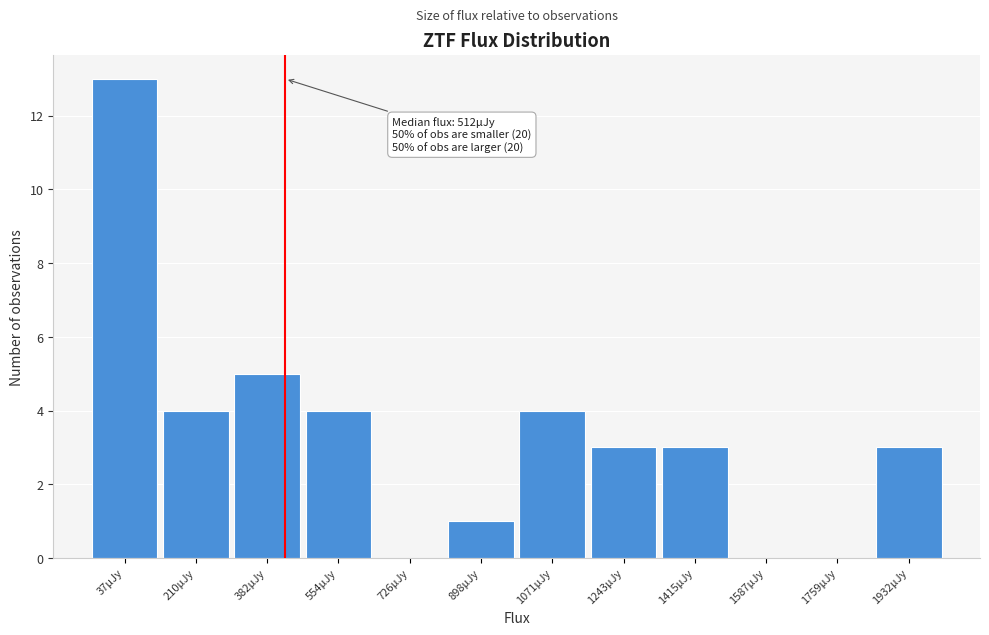

Reading left to right, what are all the values shown in this chart?

37µJy=13	210µJy=4	382µJy=5	554µJy=4	726µJy=0	898µJy=1	1071µJy=4	1243µJy=3	1415µJy=3	1587µJy=0	1759µJy=0	1932µJy=3